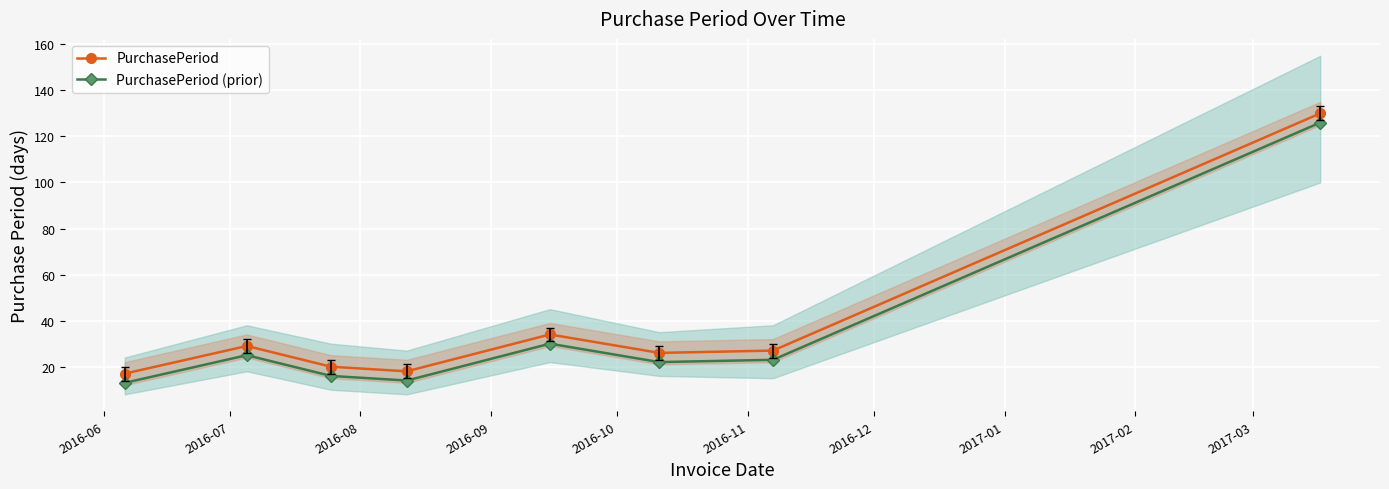

What is the highest value of the PurchasePeriod series?

130